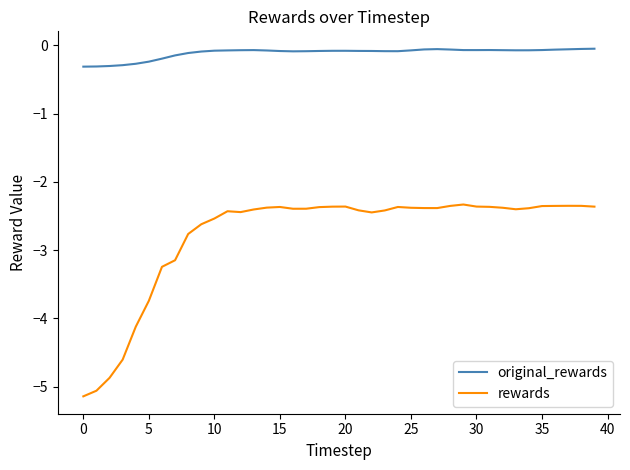

What is the greatest value displayed?

-0.1